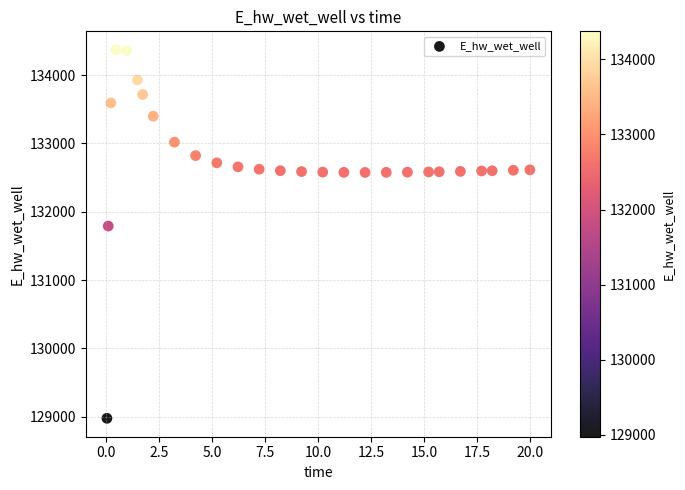

What is the range of X values (max minus min)?

20.0